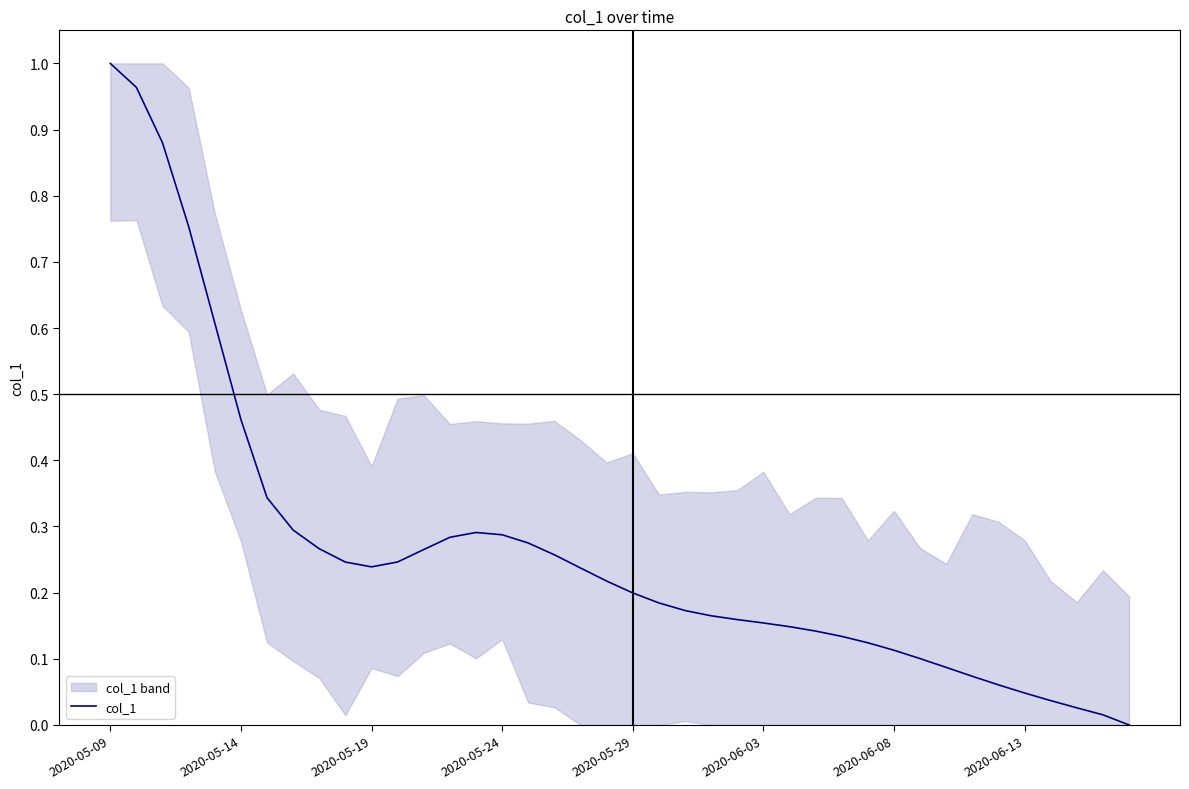

What is the average value?

0.3